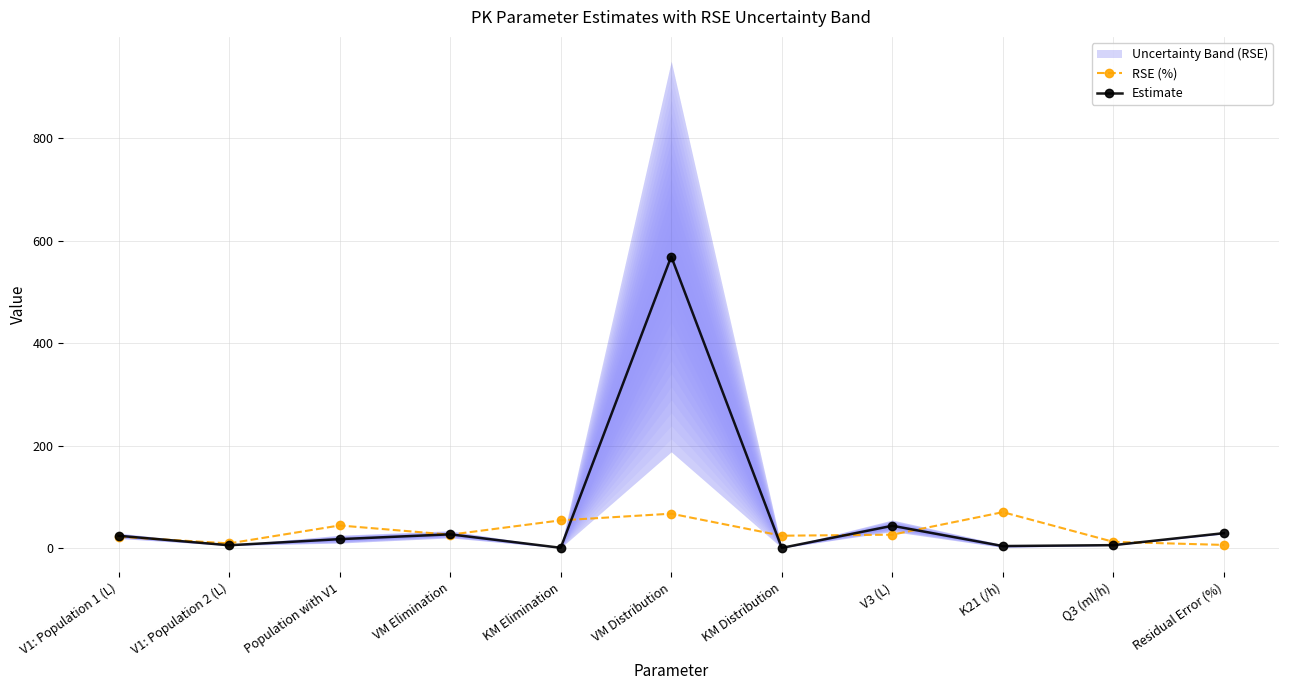

What is the difference between the highest and lowest values at KM Elimination?

53.6